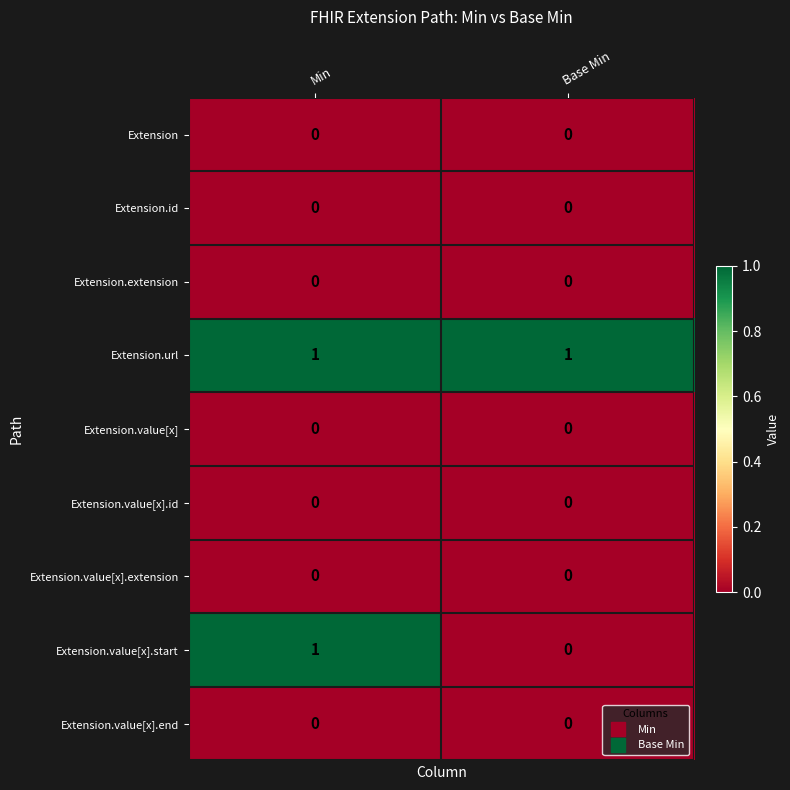

Count the number of data series in this chart.

9